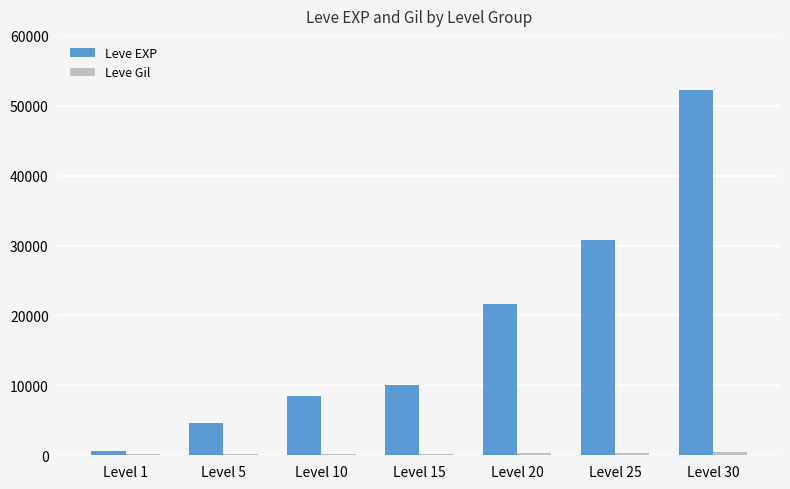

Which series has the largest total across all categories?

Leve EXP